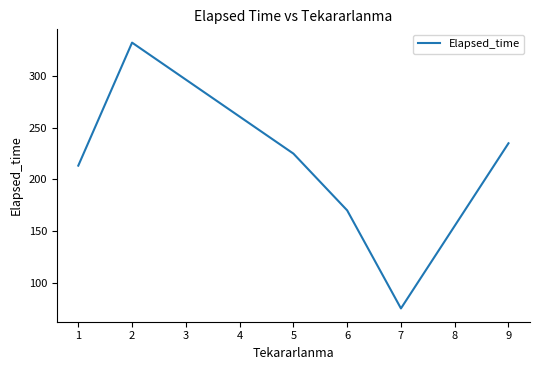

True or false: there are more than 2 points higher than both neighbors.

False